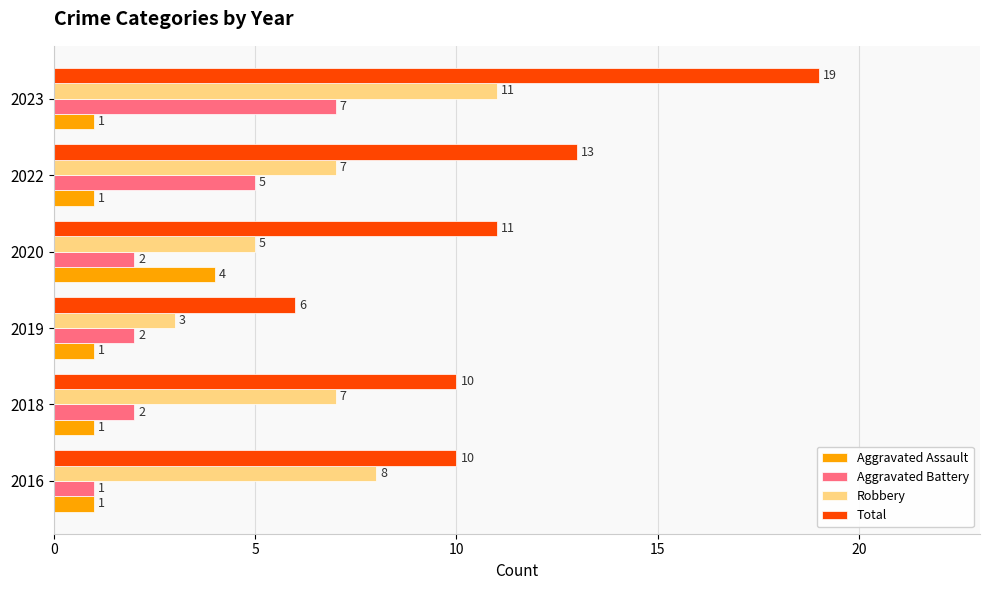

What is the difference between the Robbery values at 2020 and 2016?

3